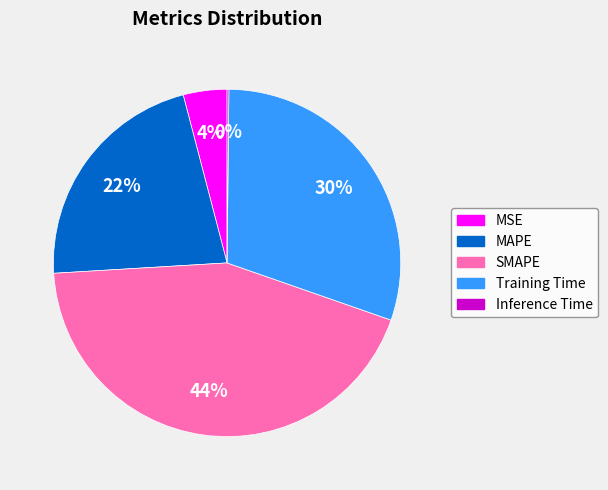

Between MAPE and MSE, which is larger?

MAPE